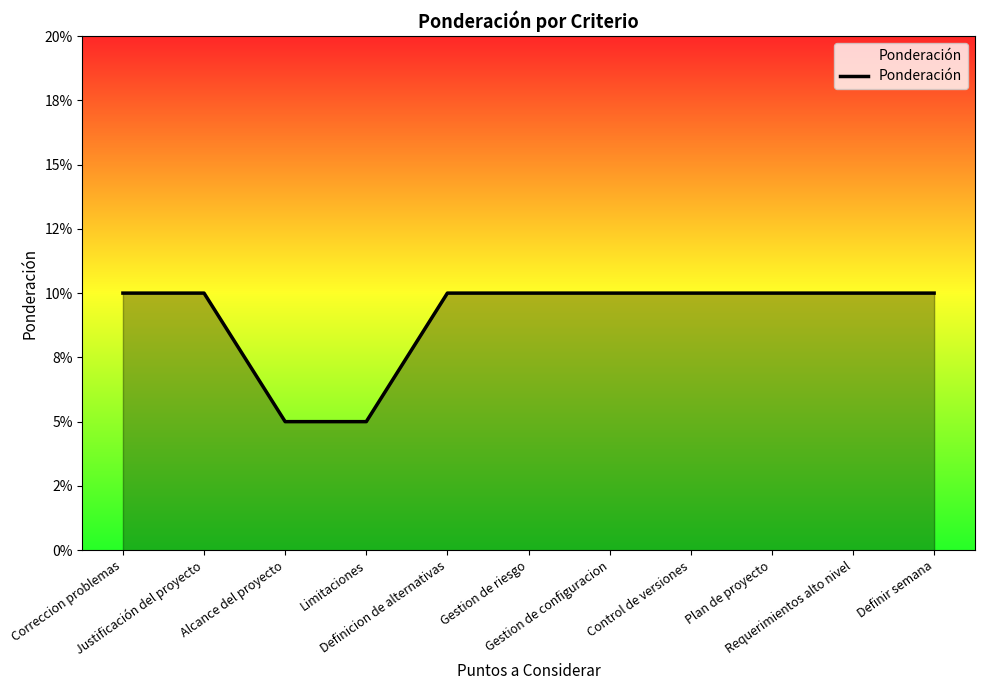

Which category has the lowest value across all series?

Alcance del proyecto